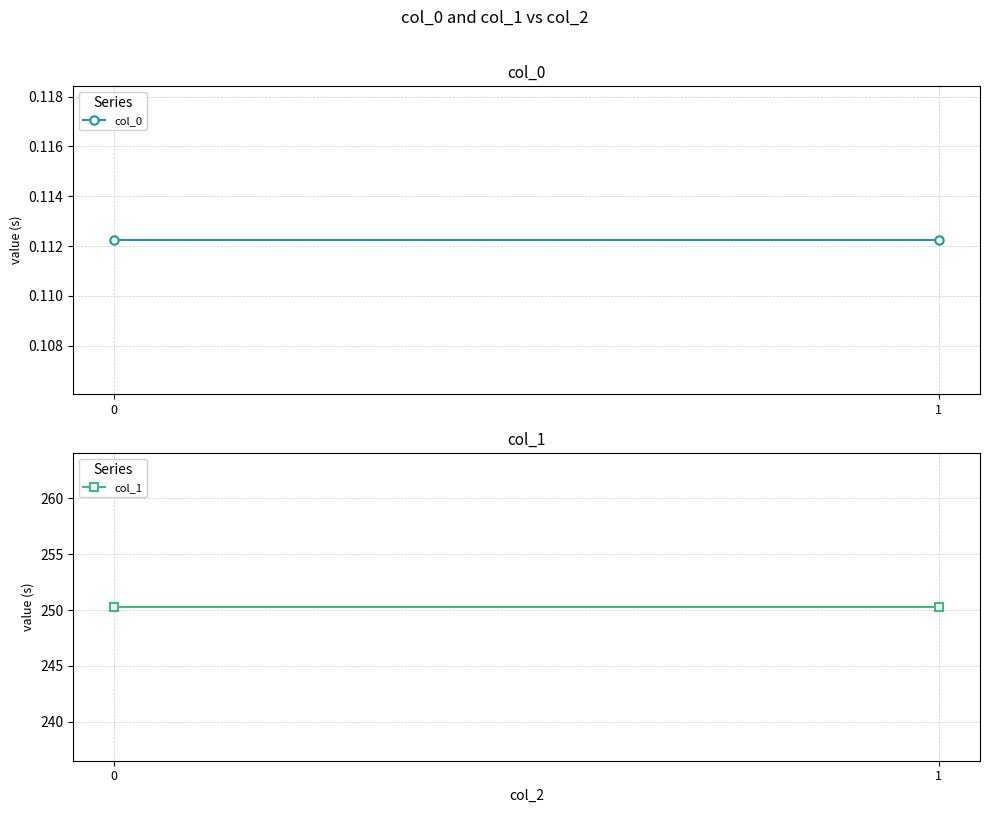

Rank the series at 0 from highest to lowest value.

col_1, col_0